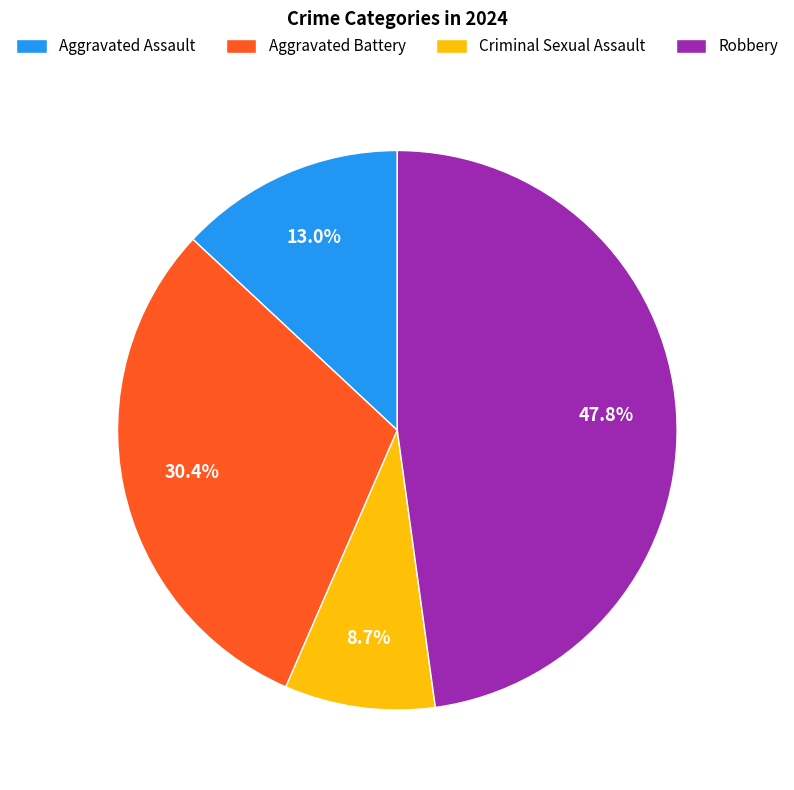

Which category has the smallest portion of the pie?

Criminal Sexual Assault